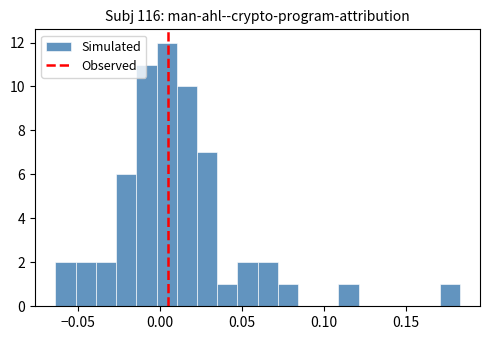

Around what value on the x-axis is the tallest bar? Give the approximate position of its centre, as read against the axis.

0.005